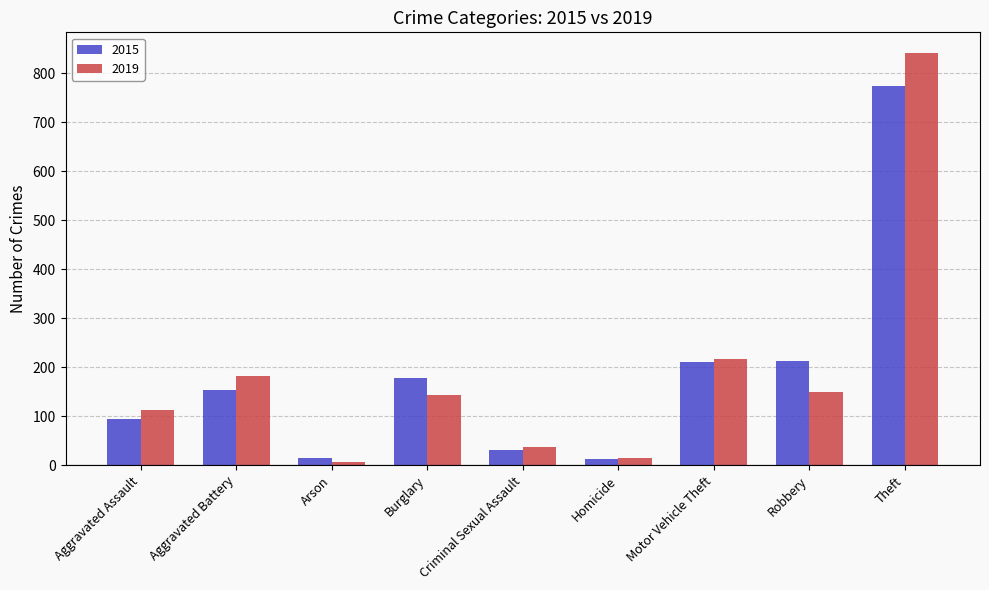

At how many categories does at least one series exceed 410?

1